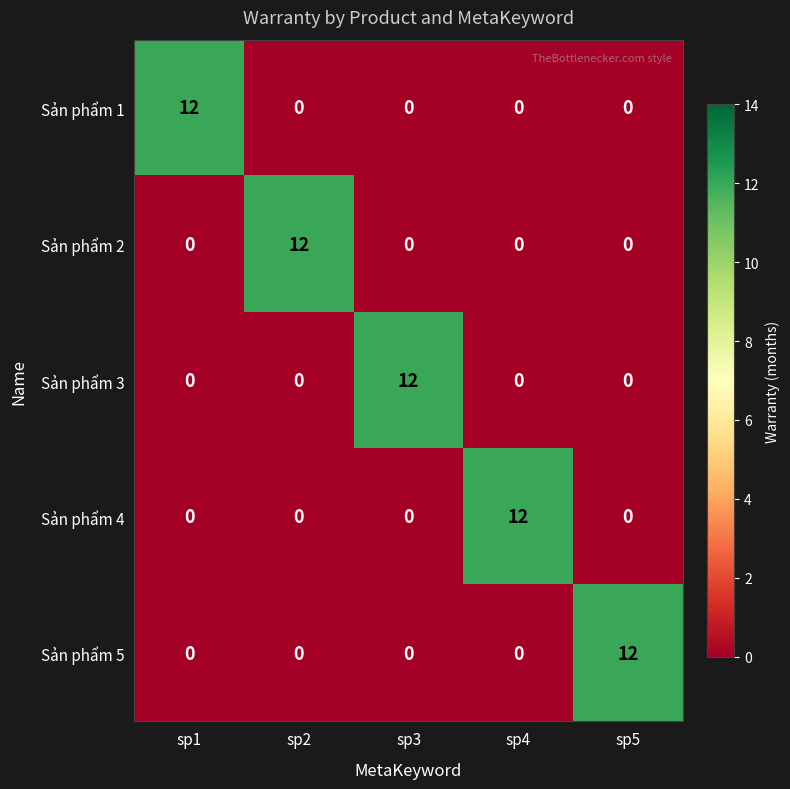

The Sản phẩm 2 series shows -8 at sp4. True or false?

False